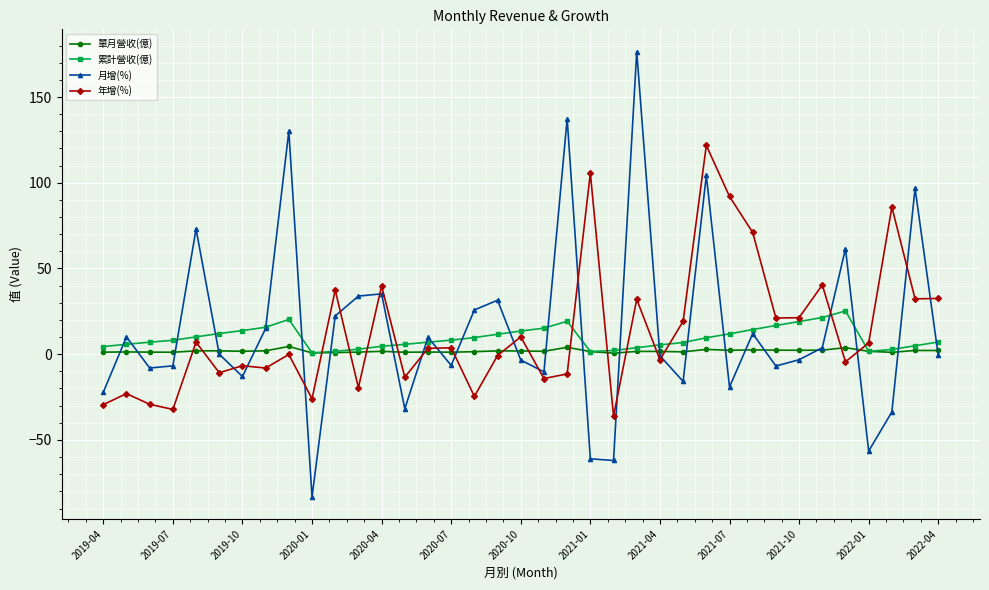

What is the greatest value displayed?

176.5